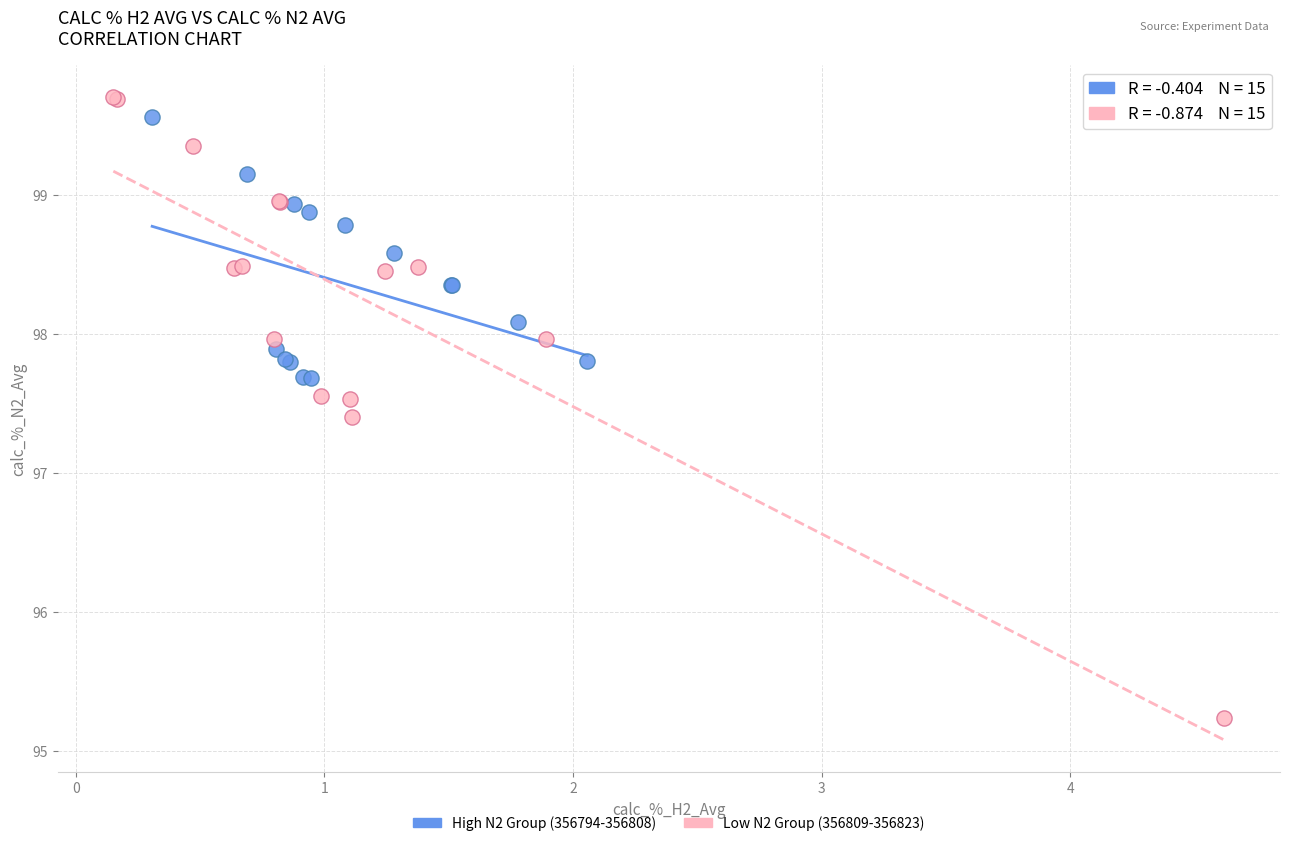

Which series has the largest Y range (max minus min)?

Low N2 Group (356809-356823)